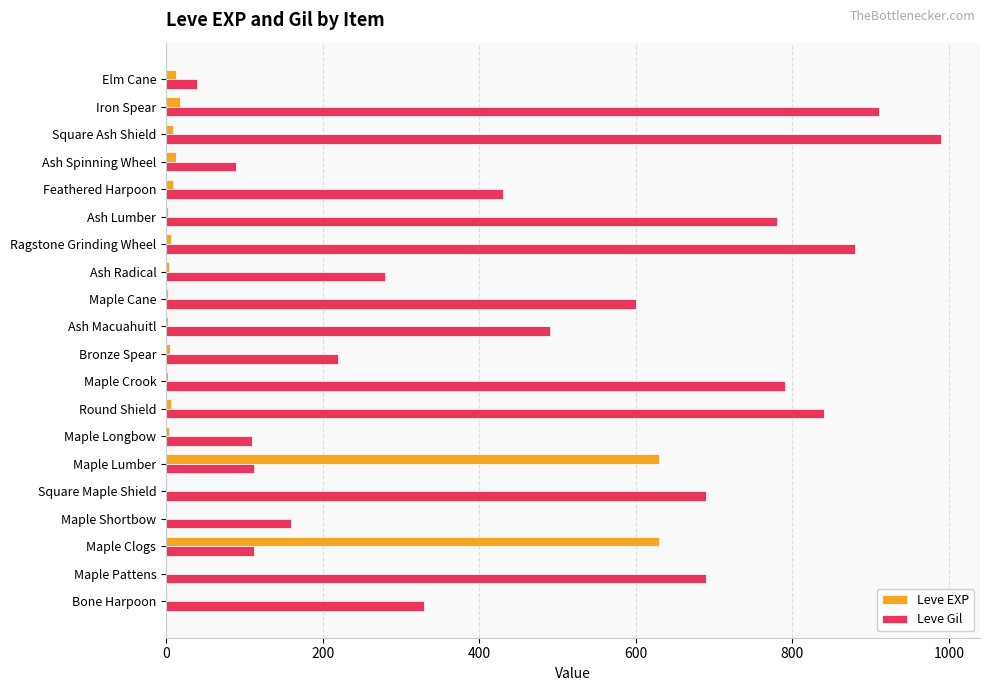

Between Maple Clogs and Maple Cane, which series saw the biggest shift?

Leve EXP